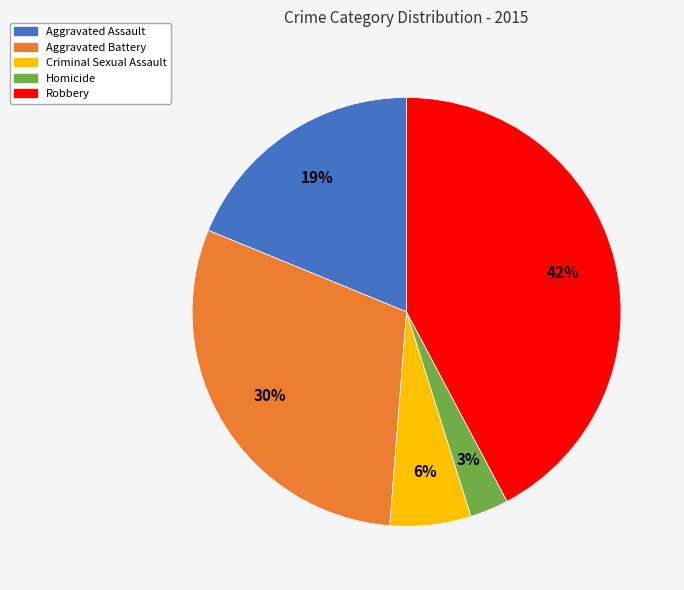

Is the sum of Homicide and Aggravated Battery greater than half?

No